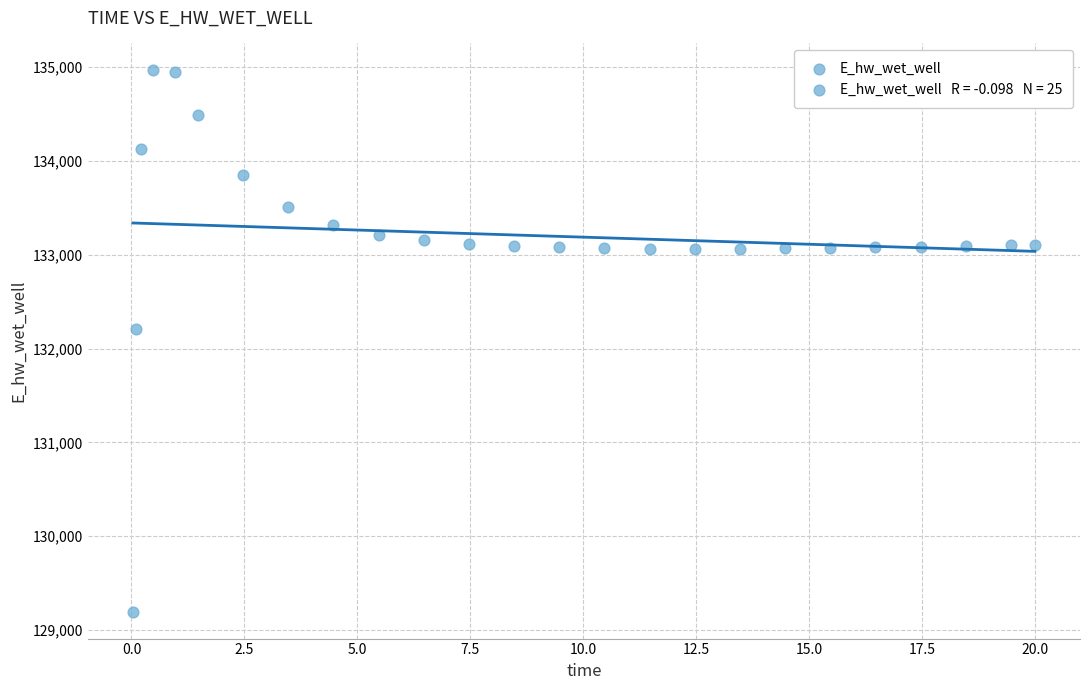

What is the range of Y values (max minus min)?

5769.7